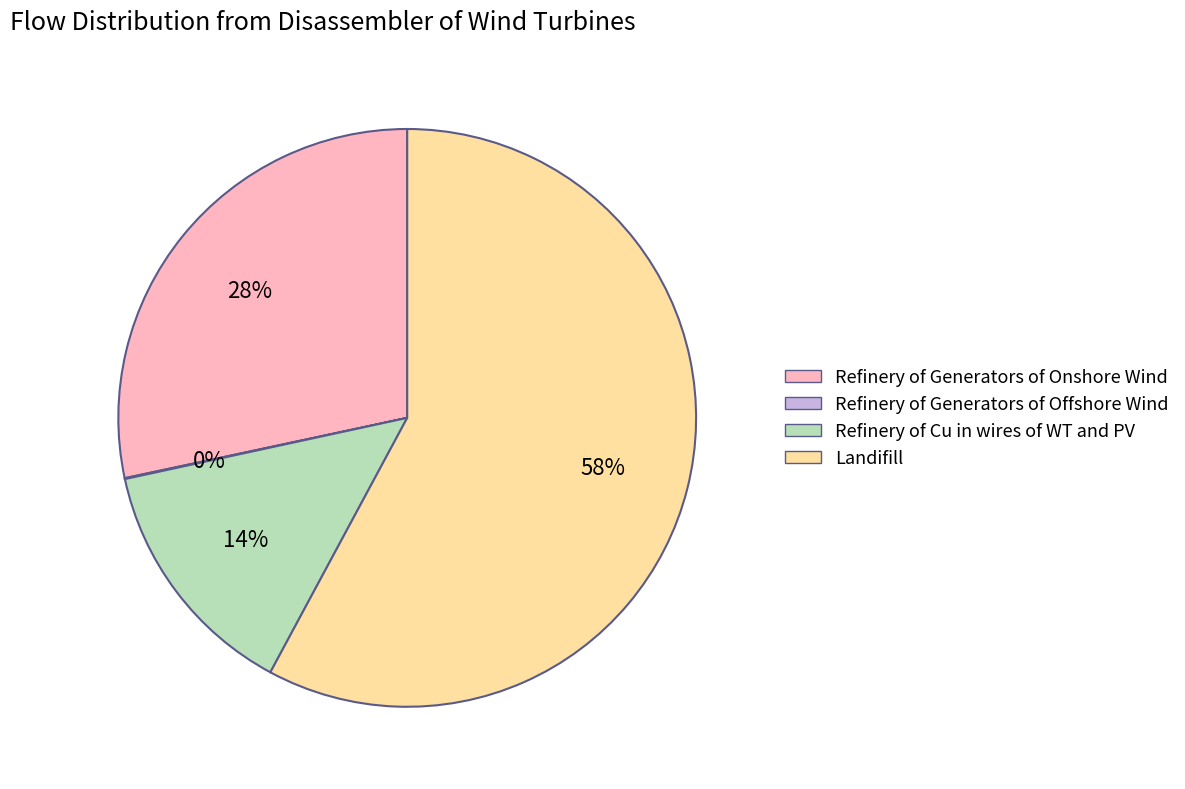

To the nearest percent, what is the average slice percentage?

25%